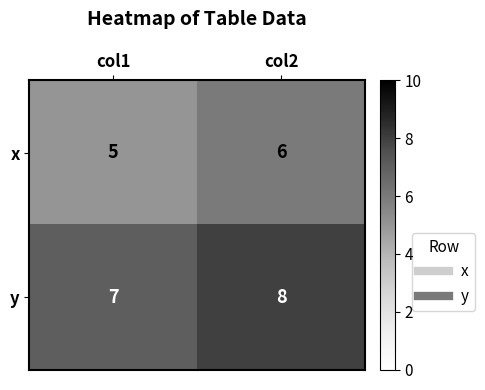

What is the average value of the y series?

8